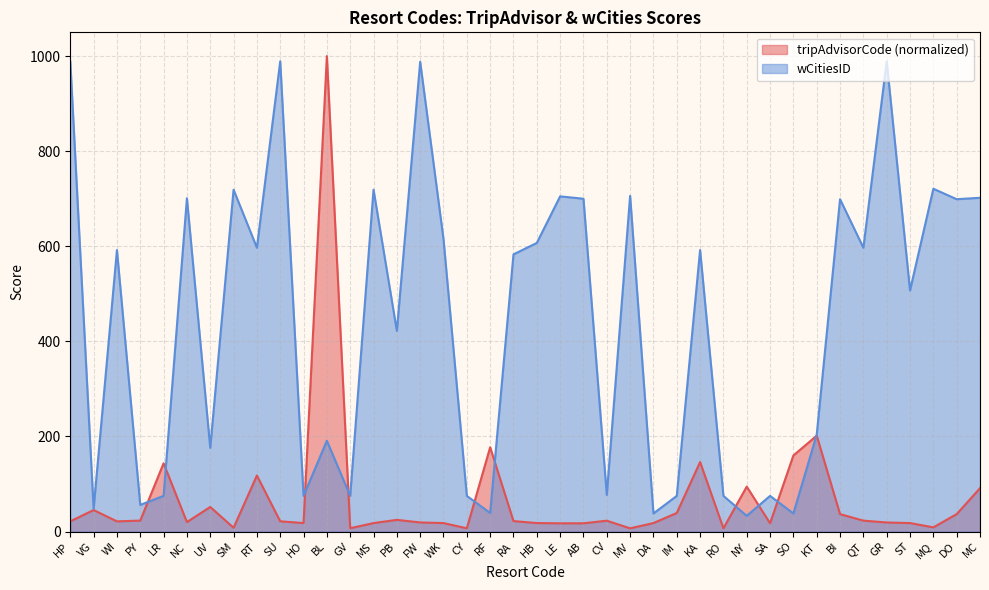

What position from the right is UV?

34